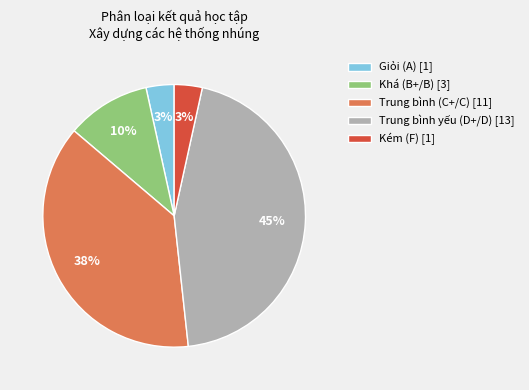

To the nearest percent, what is the combined percentage of Trung bình (C+/C) and Kém (F)?

41%